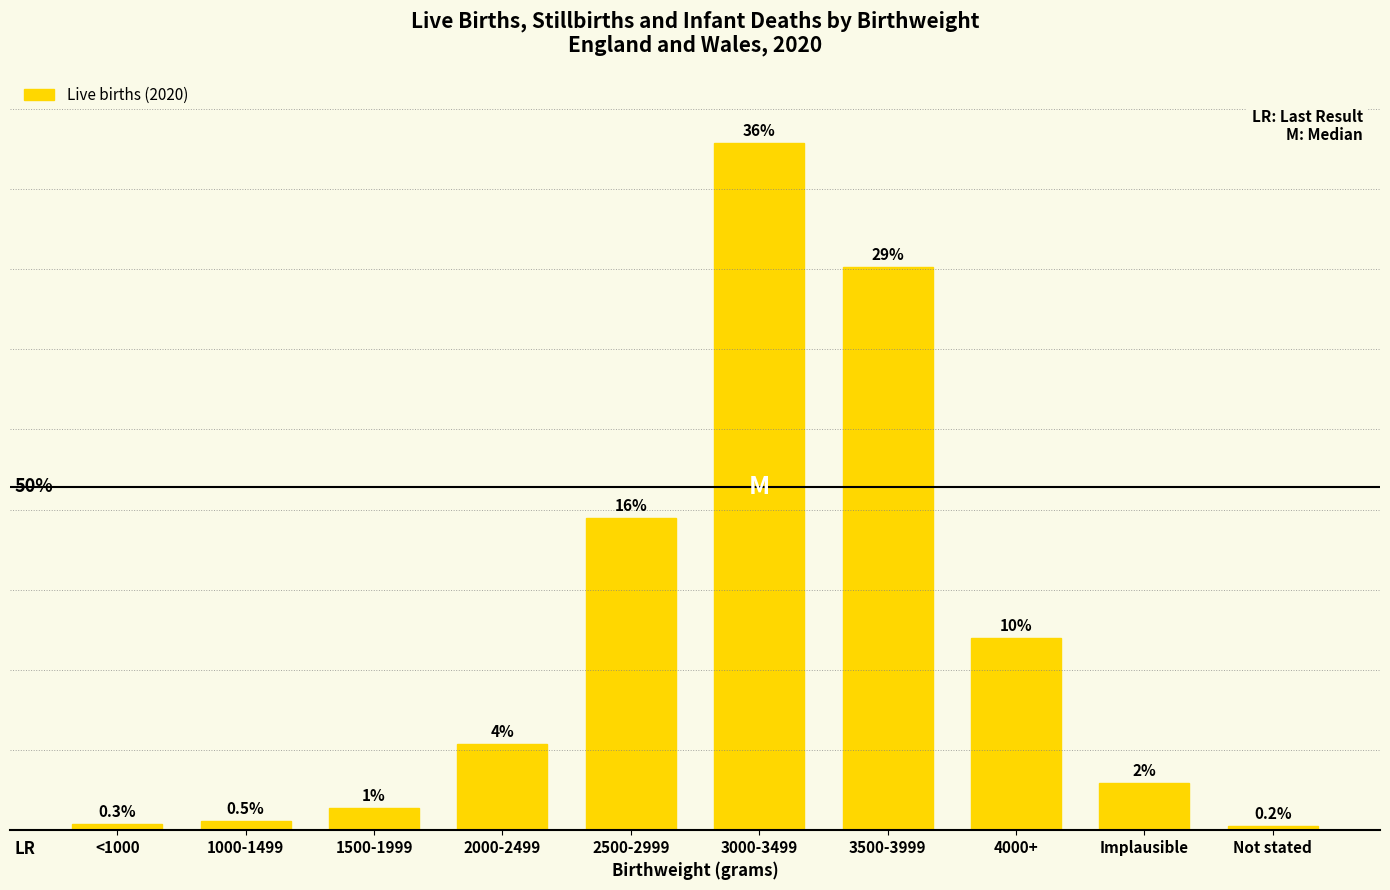

What is the difference between the maximum and minimum values?

0.4